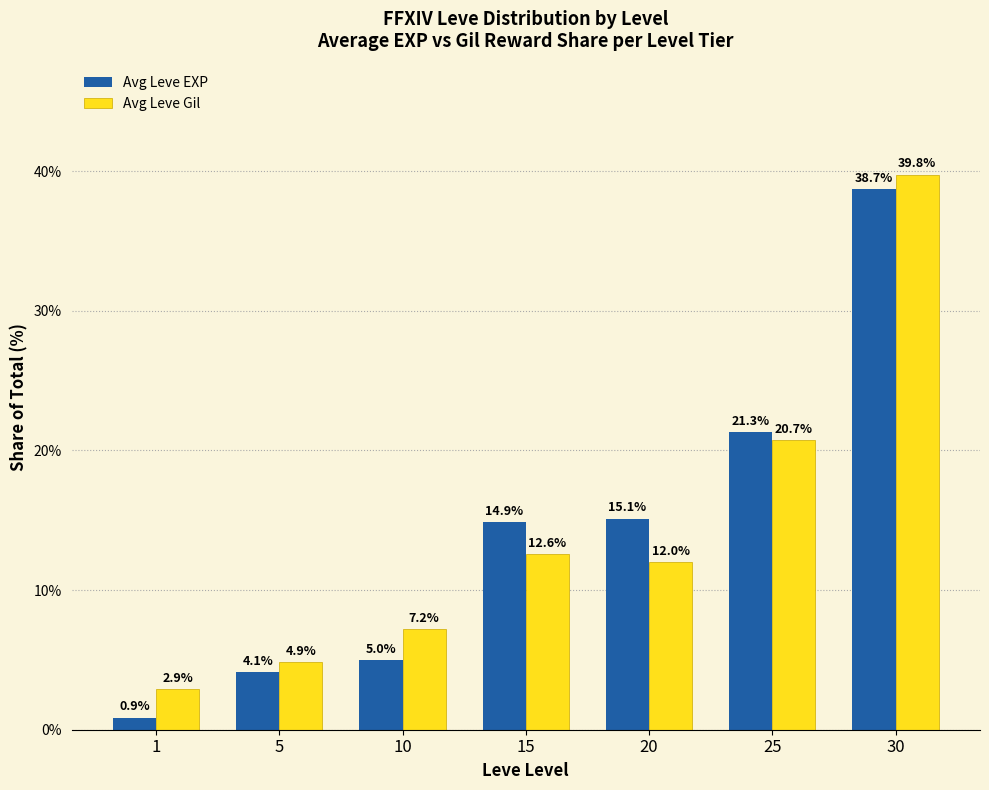

Is the value of Avg Leve EXP at 25 greater than the value of Avg Leve Gil at 5?

Yes